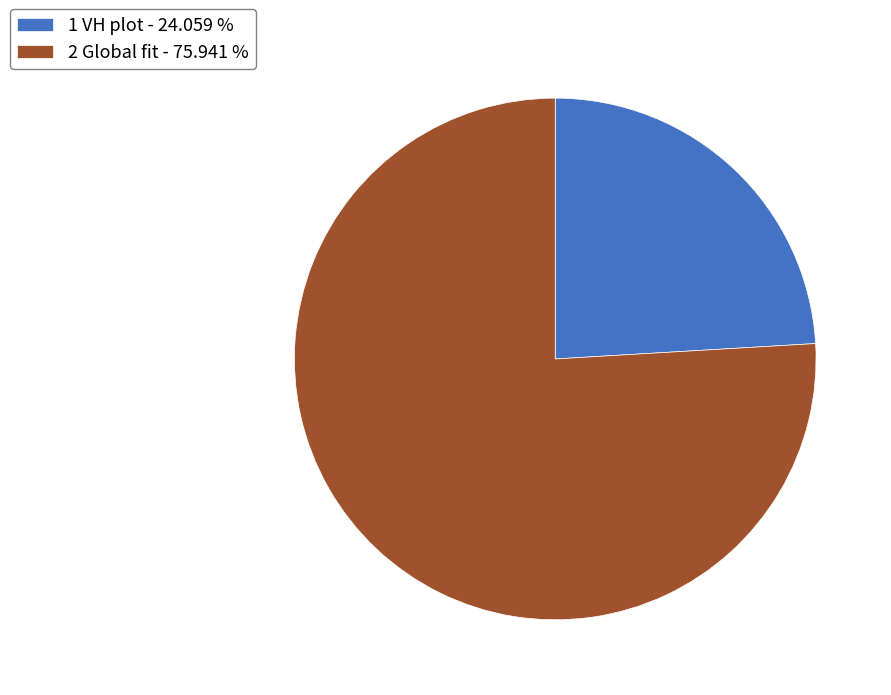

Combined, do 1 VH plot - 24.059 % and 2 Global fit - 75.941 % account for over 50%?

Yes